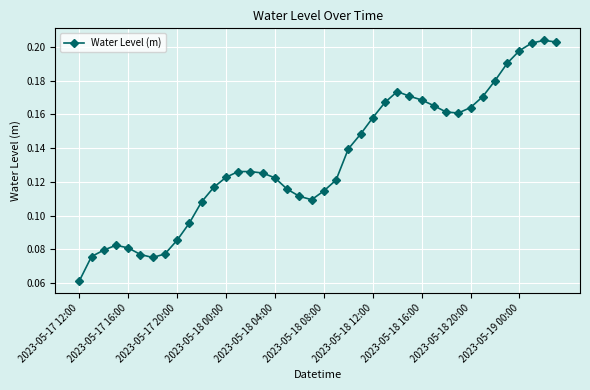

What is the sum of all values?

5.3